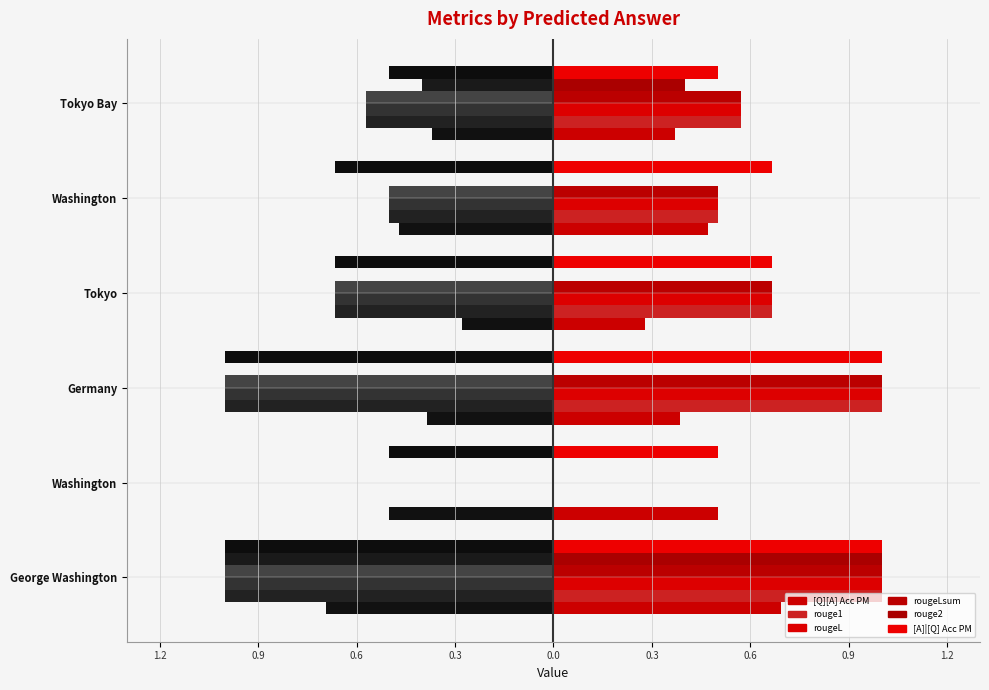

Which series has the widest spread of values?

rouge1